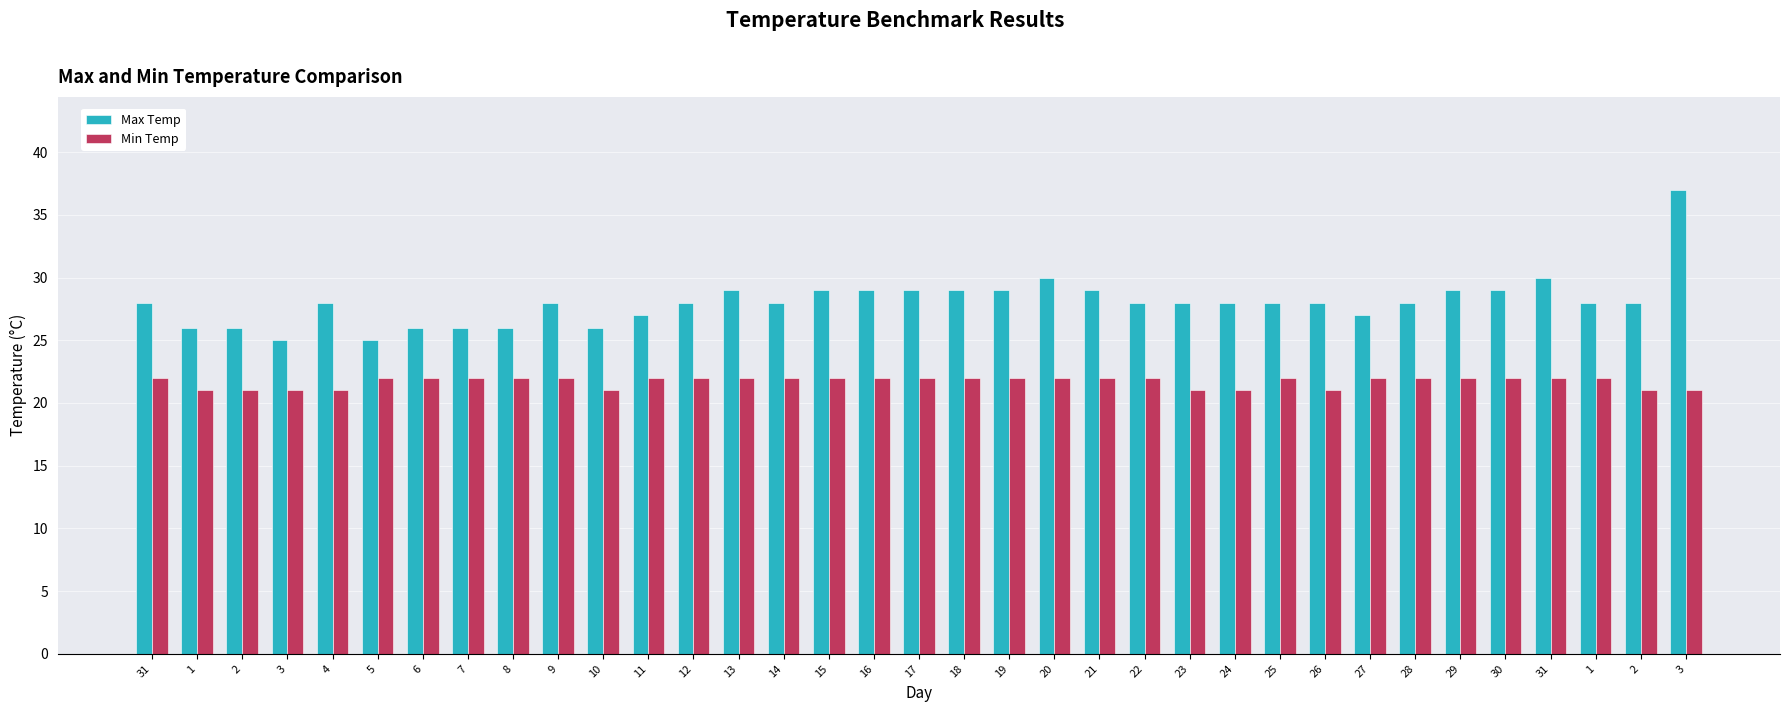

Which category has the highest value in the Max Temp series?

3